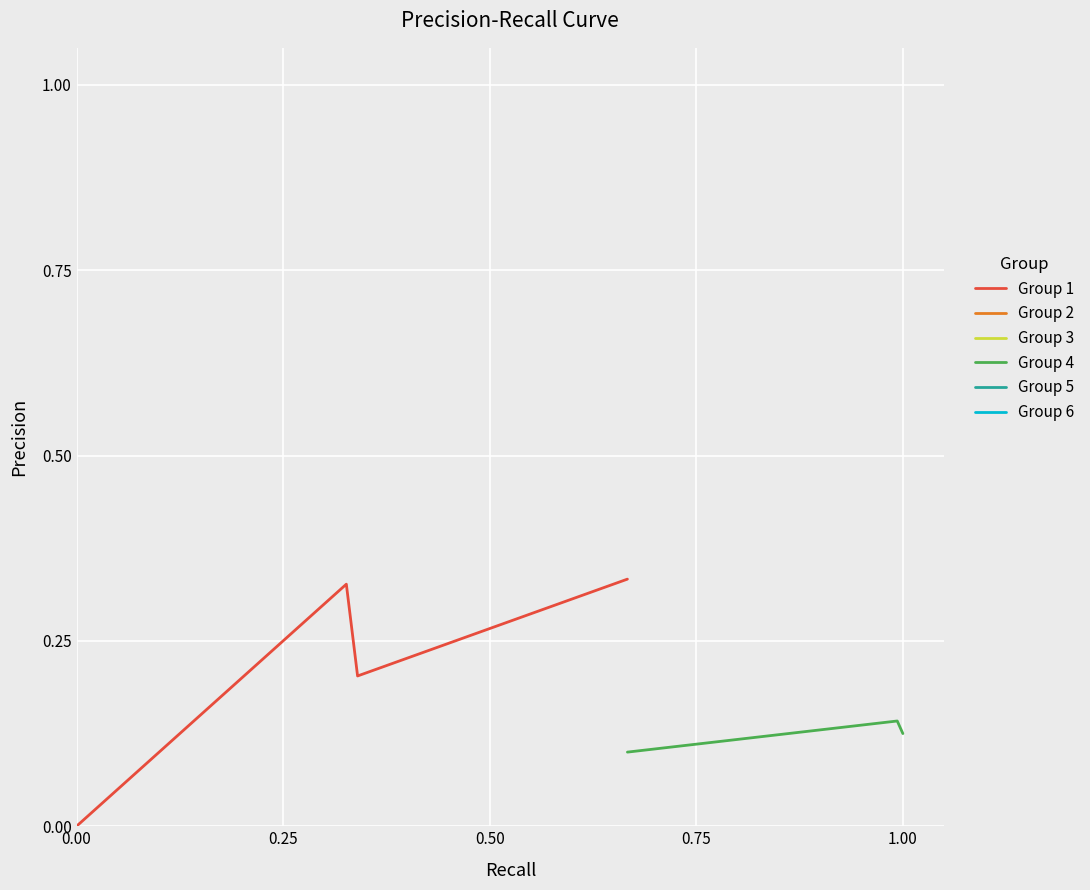

How many values are between 0 and 1?

20